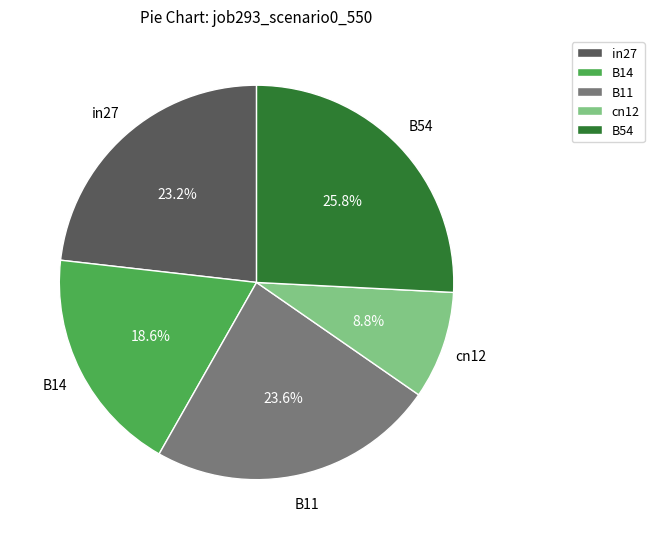

To the nearest percent, what is the difference between the in27 and B14 slice percentages?

5%